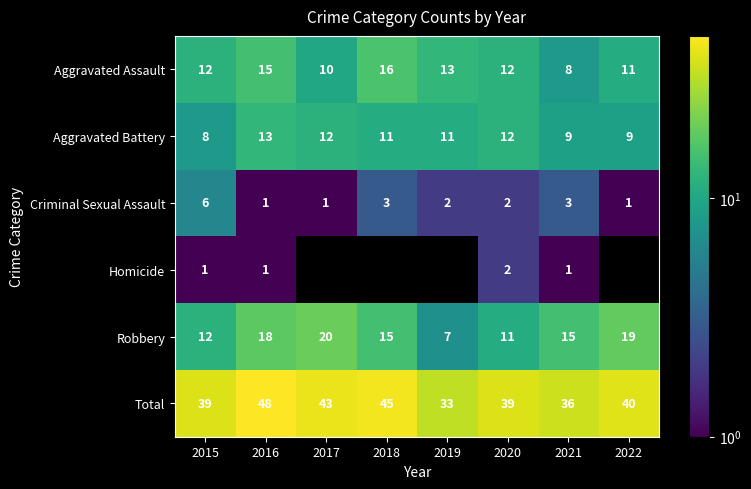

True or false: Aggravated Battery has a value of 6.0 at 2020.

False